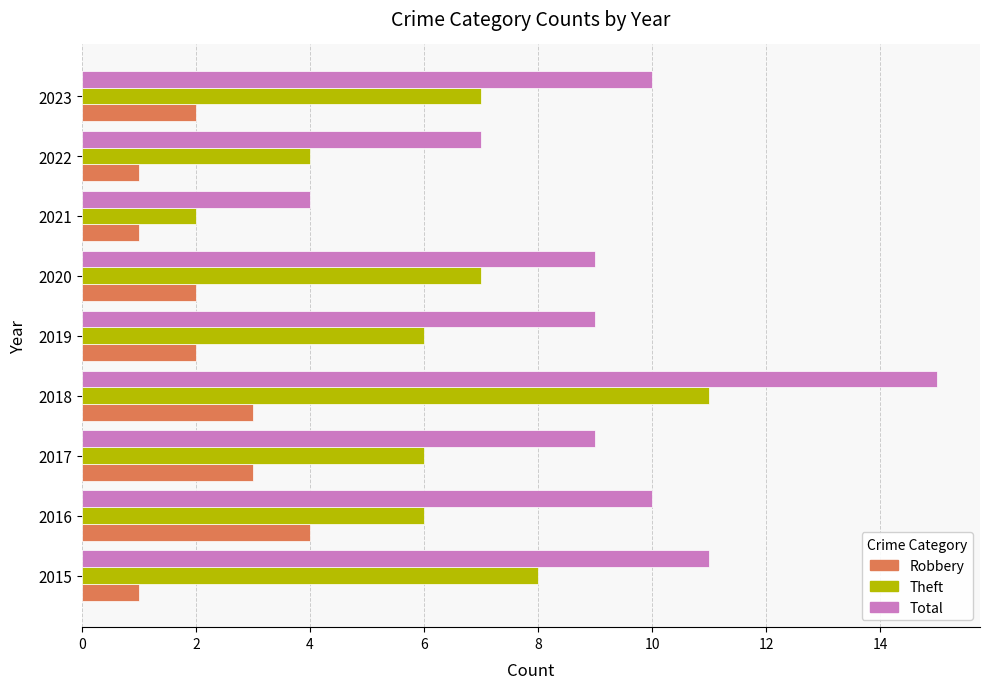

At which label does Theft reach its peak?

2018